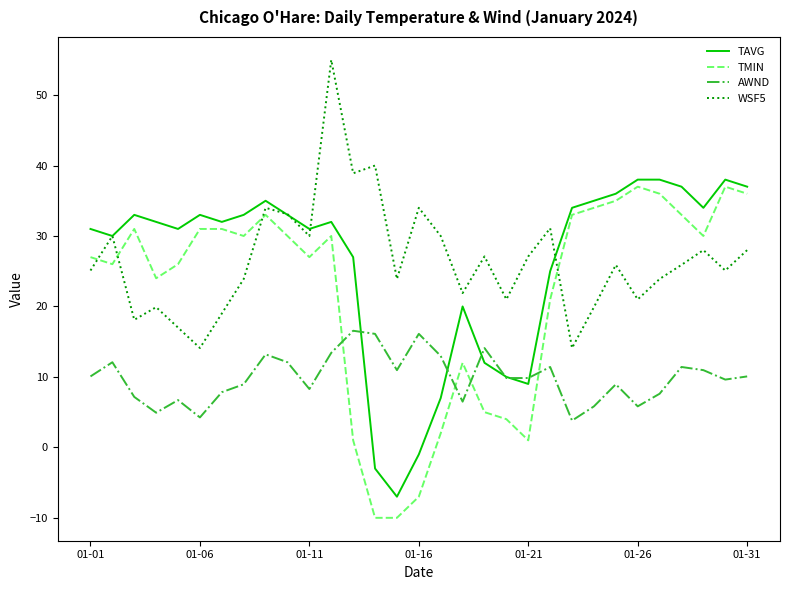

True or false: WSF5 and AWND intersect in this chart.

False